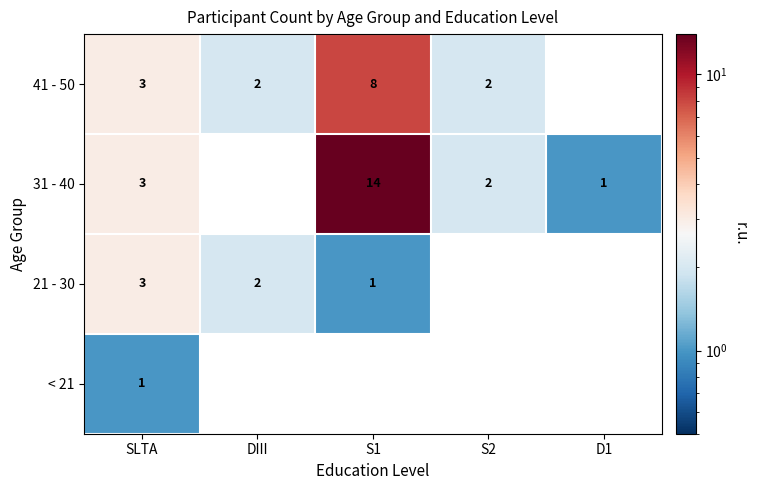

At how many categories does at least one series exceed 12?

1